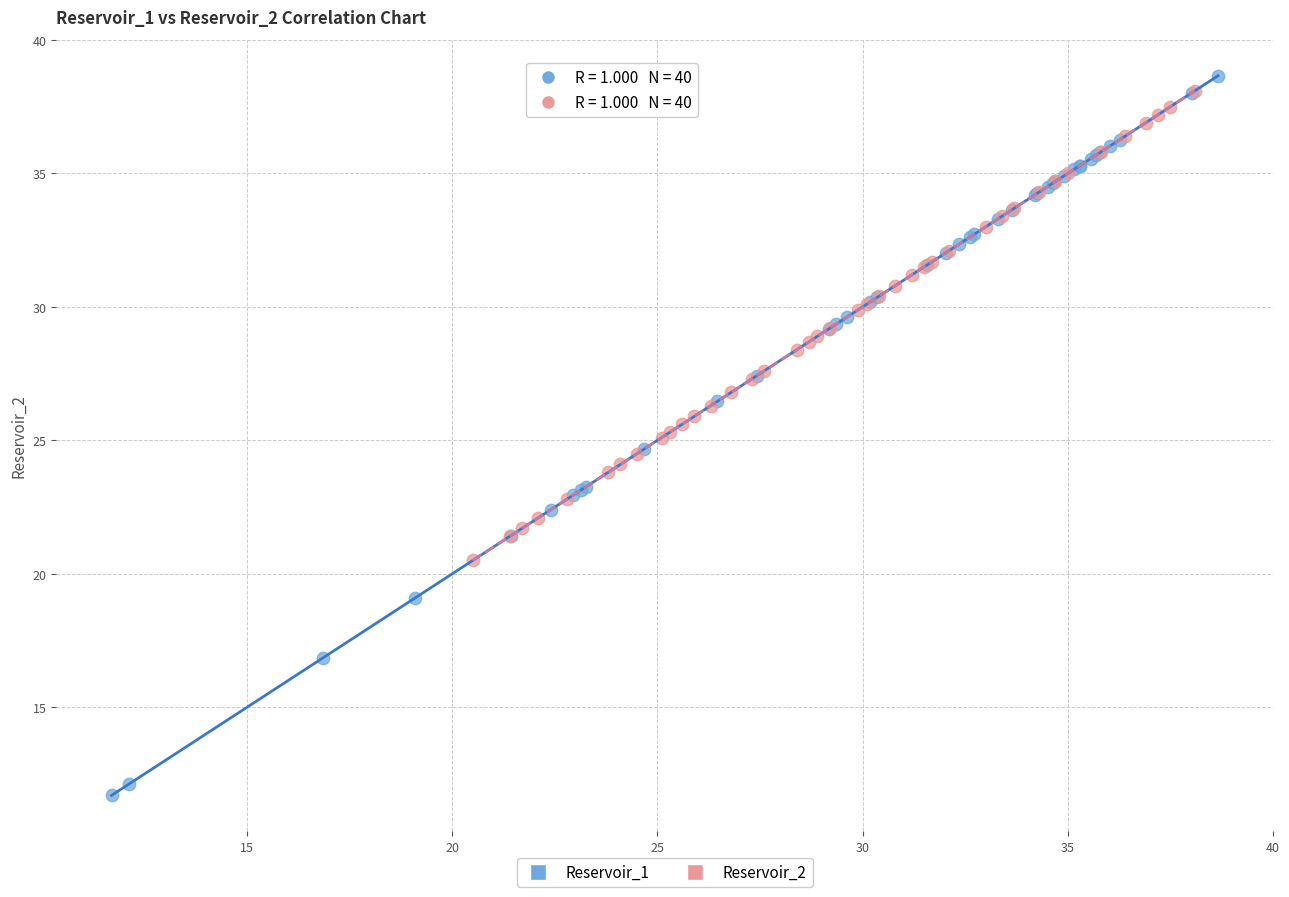

Which series reaches the minimum Y coordinate?

Reservoir_1